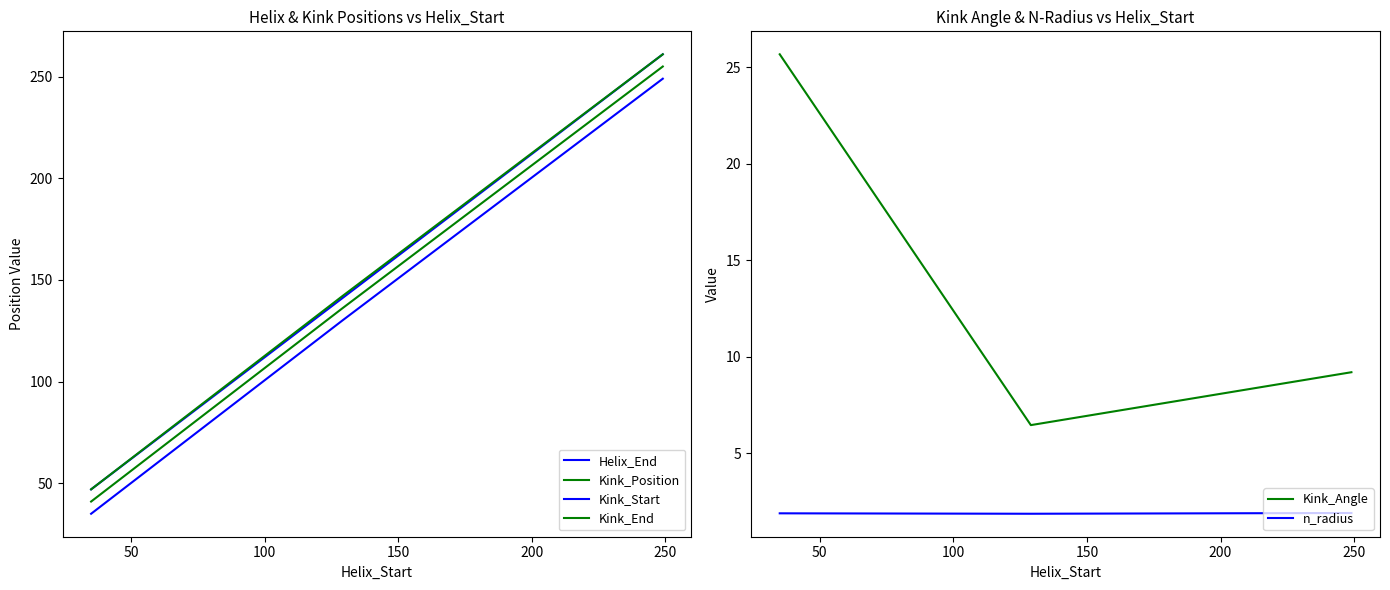

Reading right to left, what are all the values shown in this chart?

Helix_End: 261.0	141.0	47.0
Kink_Position: 255.0	136.0	41.0
Kink_Start: 249.0	130.0	35.0
Kink_End: 261.0	142.0	47.0
Kink_Angle: 9.2	6.5	25.7
n_radius: 1.9	1.9	1.9